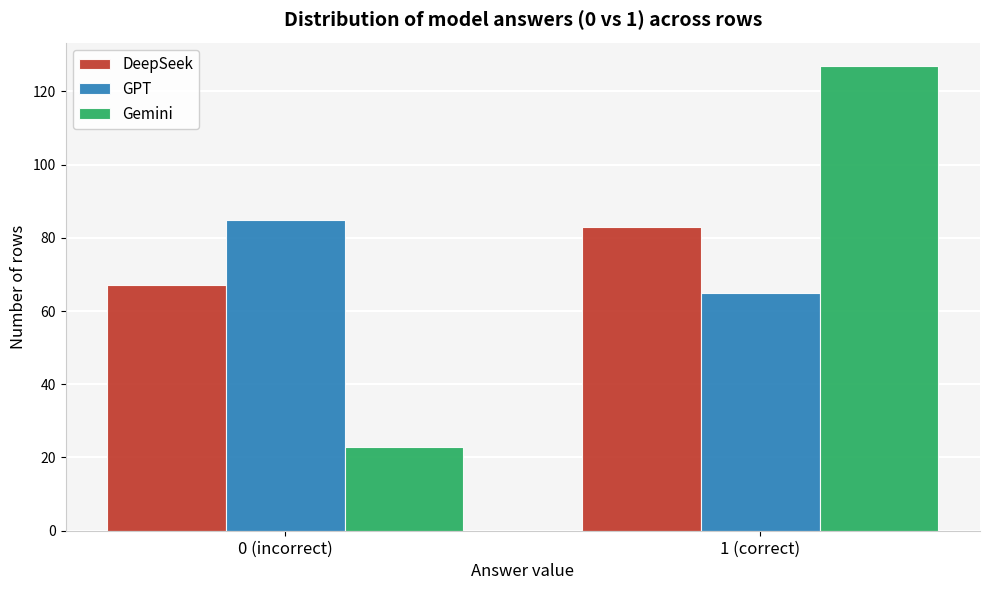

Reading left to right, list all the values displayed in this chart.

DeepSeek: 67	83
GPT: 85	65
Gemini: 23	127